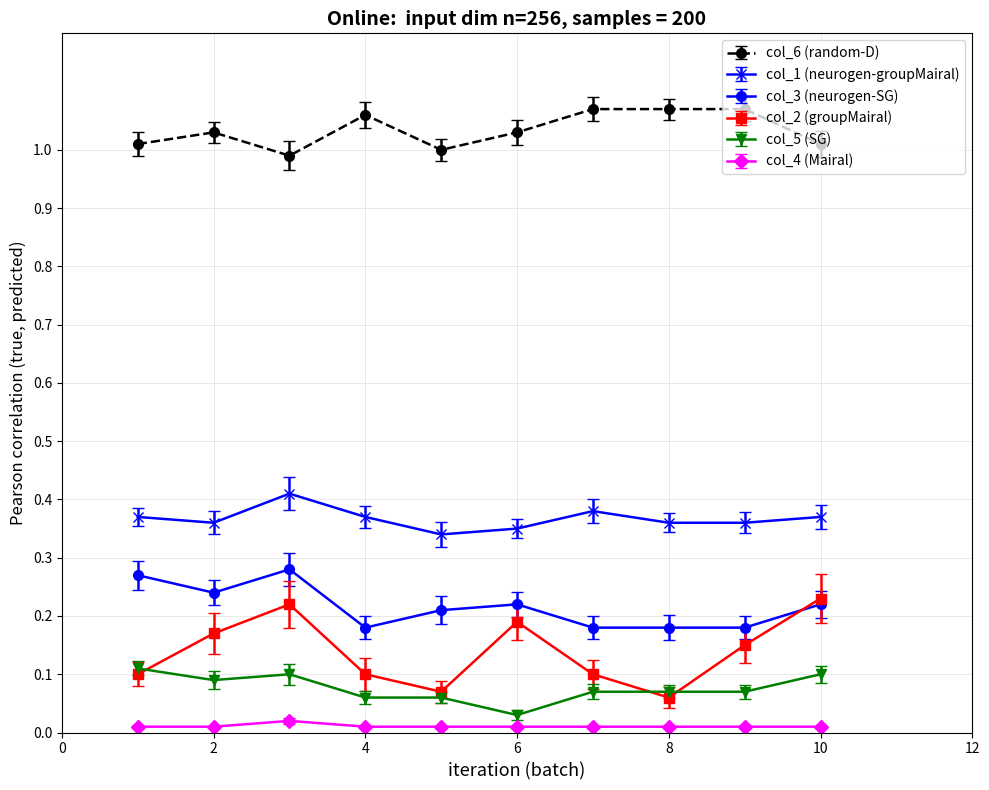

True or false: col_2 (groupMairal) and col_1 (neurogen-groupMairal) cross at least once.

False